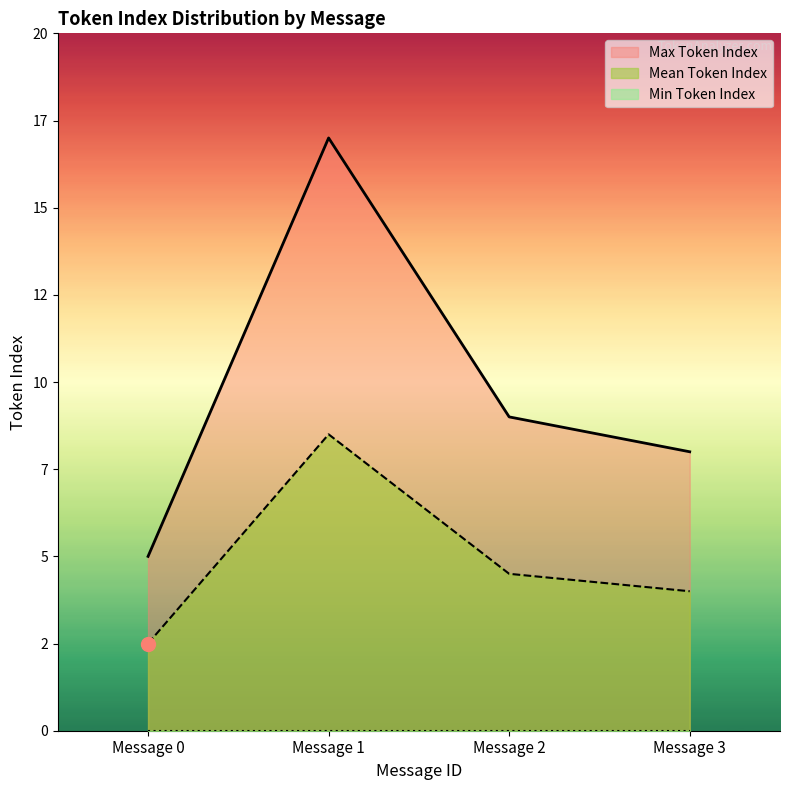

At which category is the sum across all series the highest?

Message 1